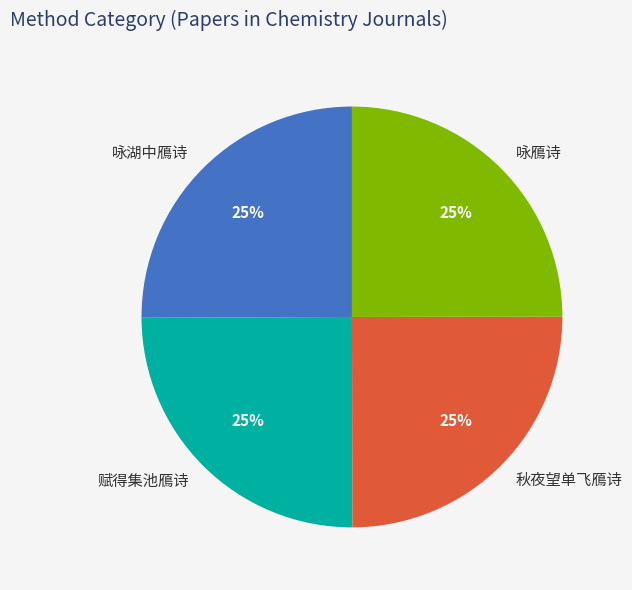

Approximately how many times larger is the value at 咏湖中鴈诗 compared to 秋夜望单飞鴈诗?

1.0